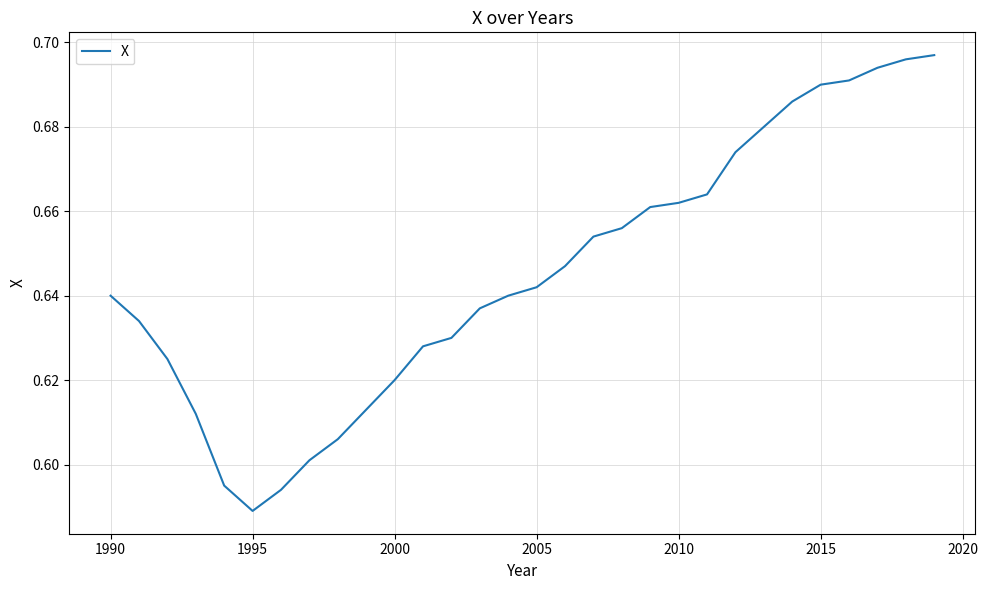

What is the difference between the maximum and minimum values?

0.1